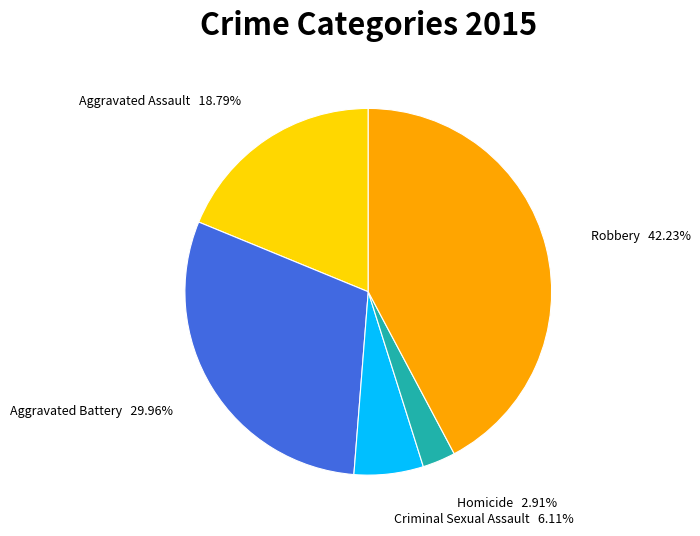

Does any single category account for the majority?

No